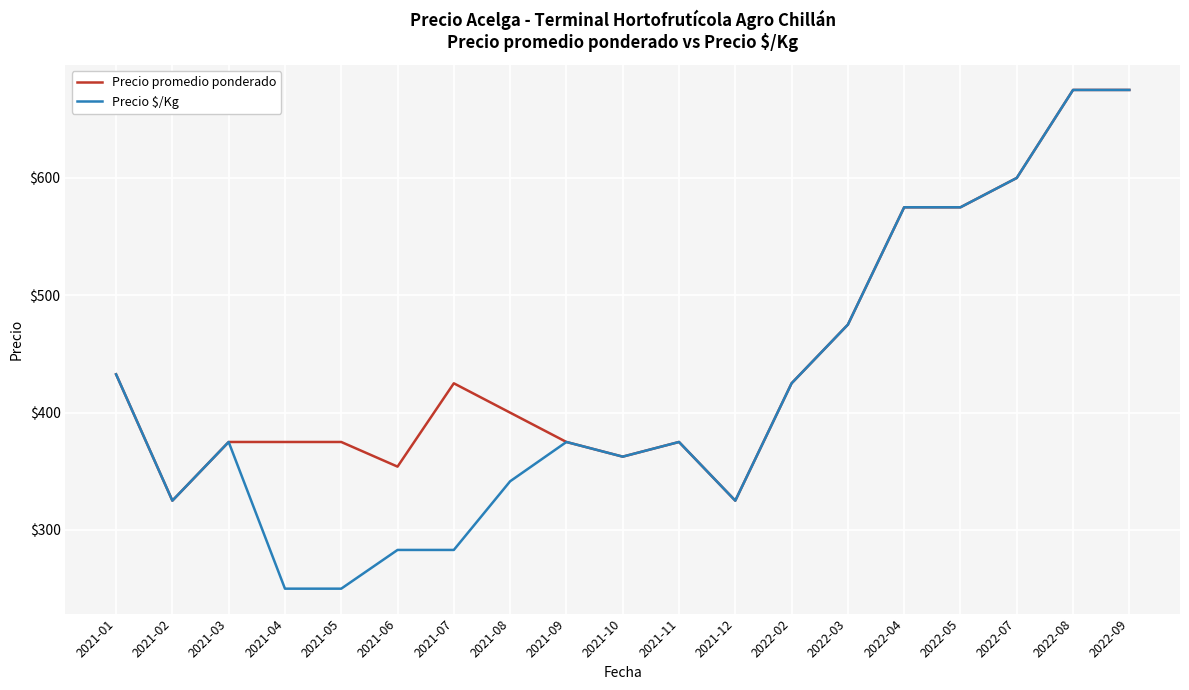

At which label is Precio promedio ponderado closest to 500?

2022-03